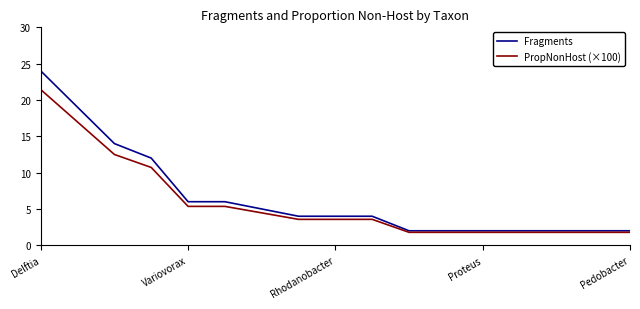

What is the lowest value of the Fragments series?

2.0